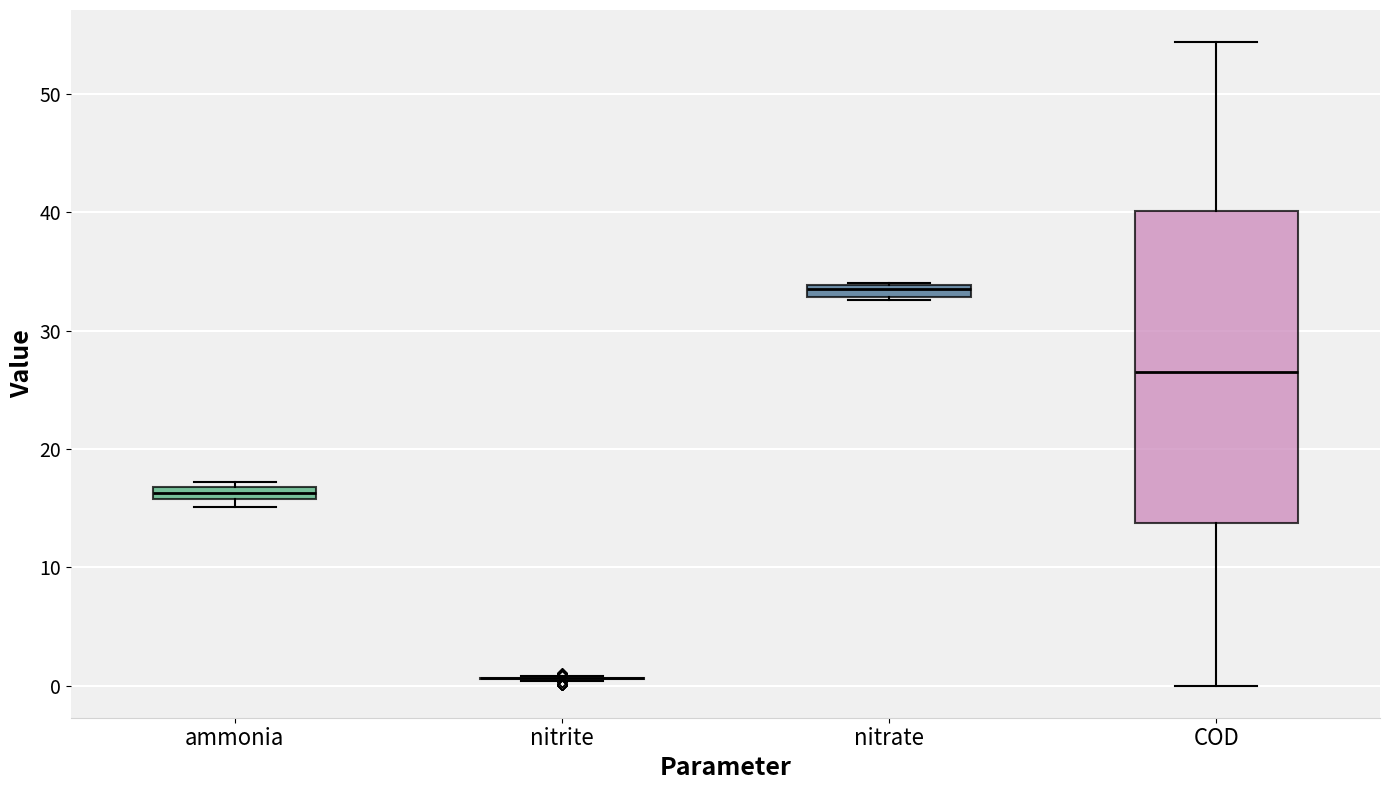

Where is the lower edge of the box for ammonia on the y-axis? The values are not printed on the chart, so give them approximately, as read against the axis.

16